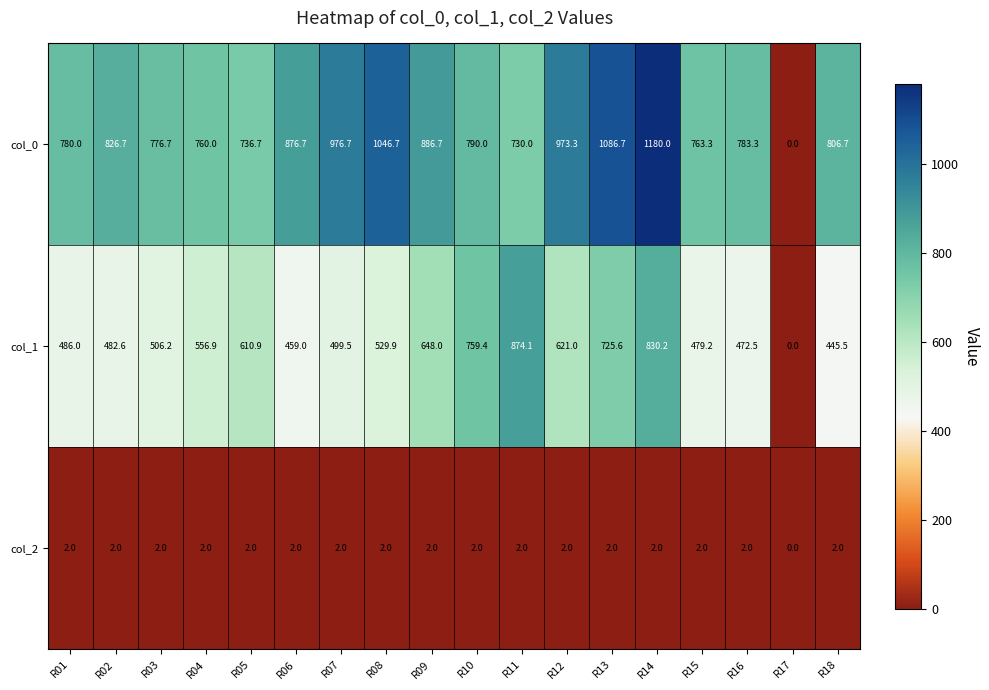

Is it true that col_2 equals 2.0 at R02?

True